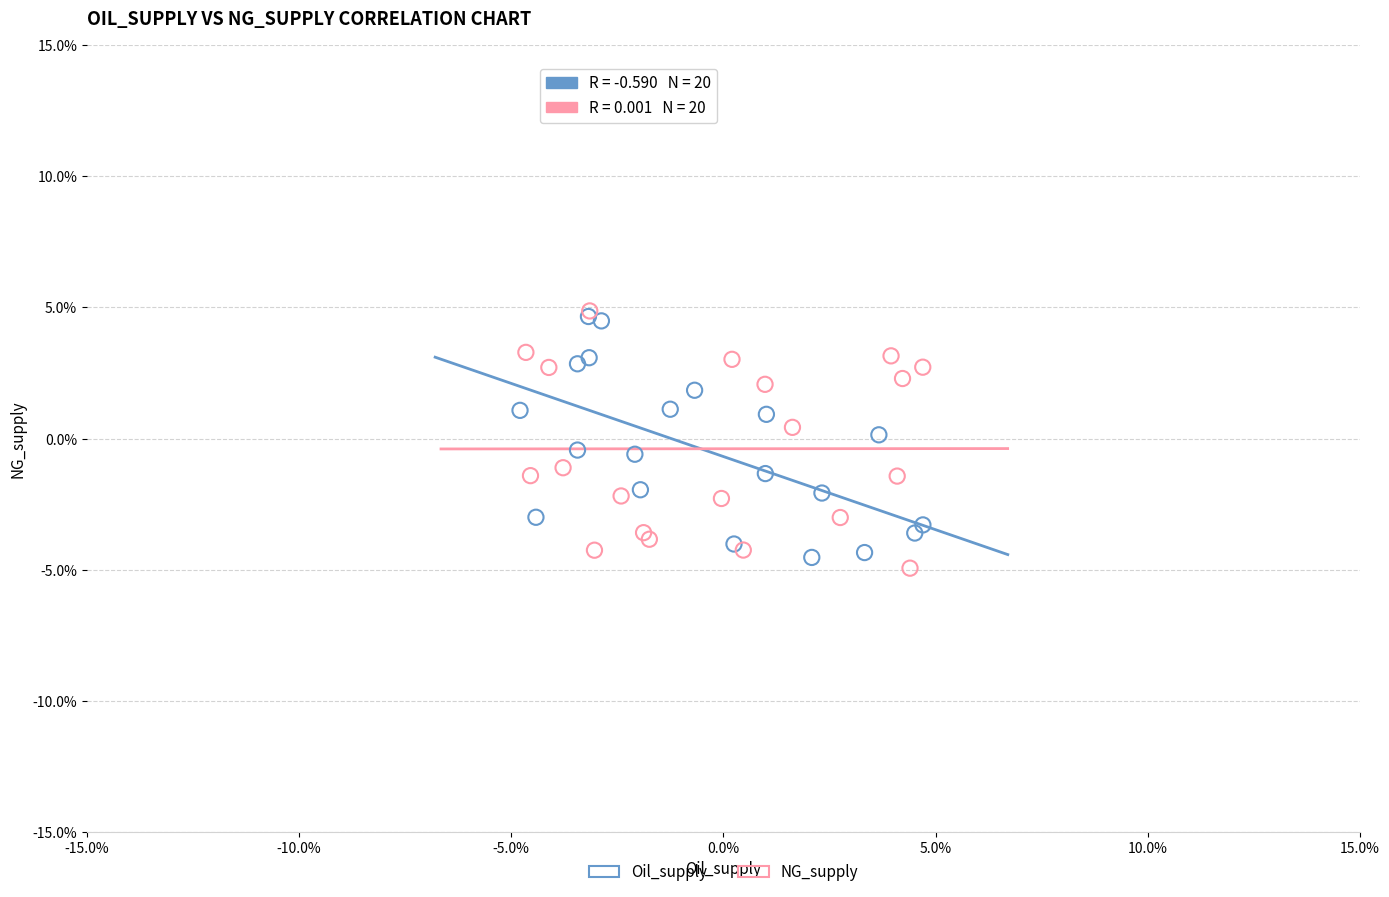

What are all the series names shown in the legend?

Oil_supply, NG_supply